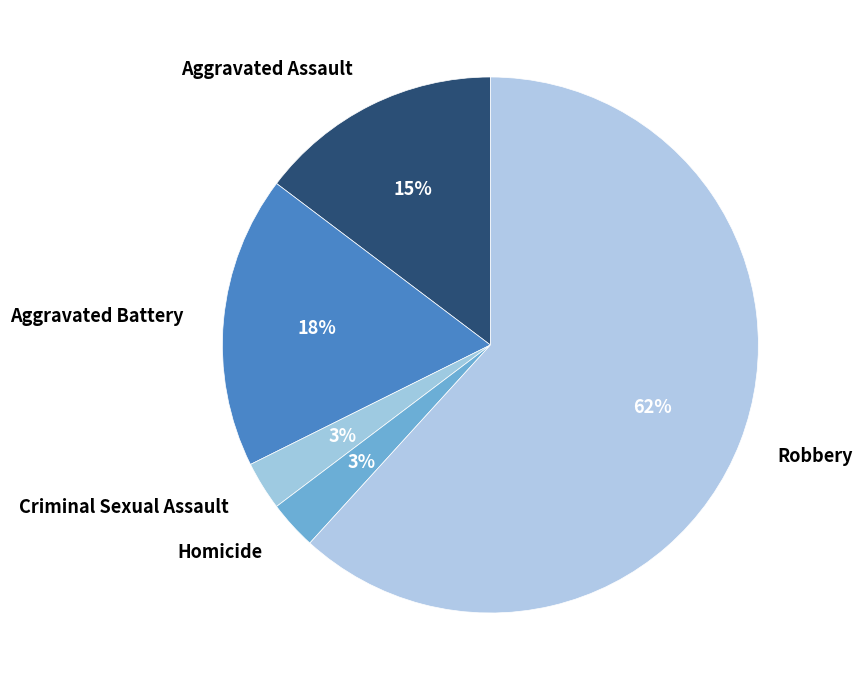

To the nearest percent, what is the difference between the Aggravated Assault and Criminal Sexual Assault slice percentages?

12%